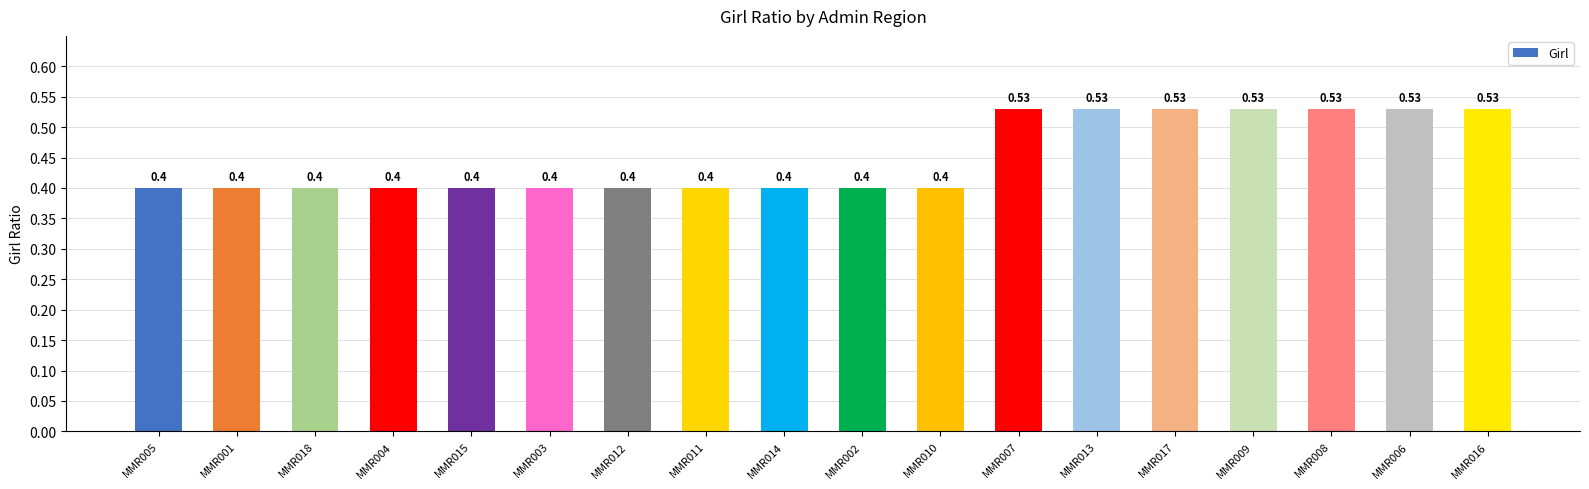

Does the chart contain any negative values?

No